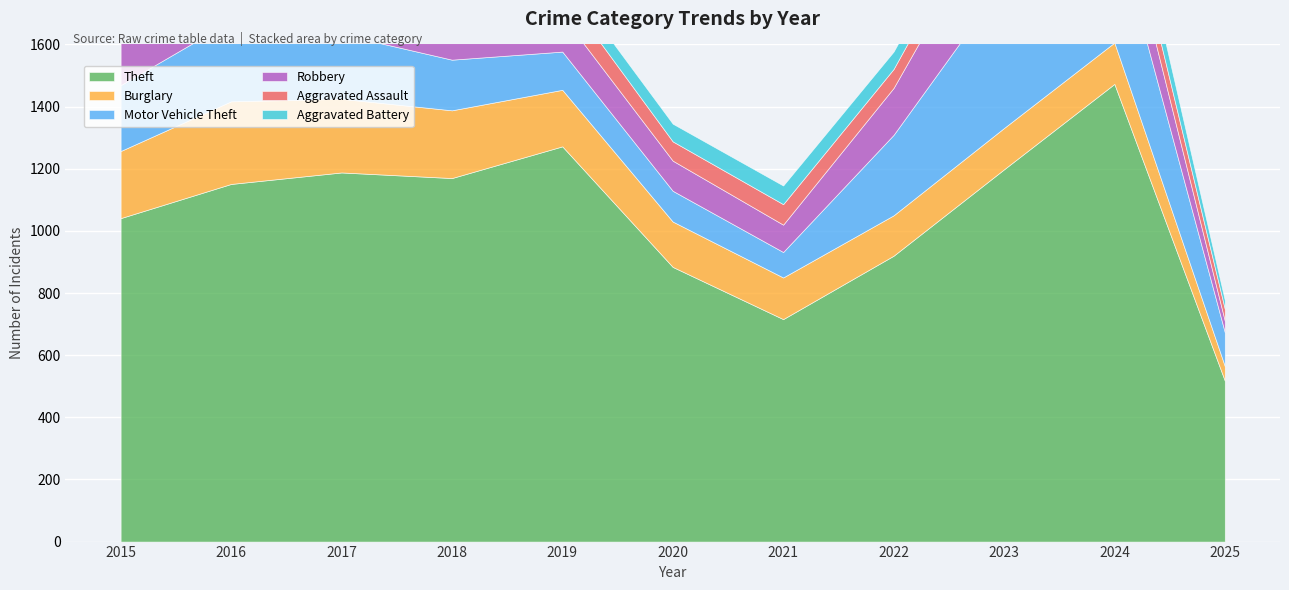

At which label does Aggravated Assault first exceed 72?

2016